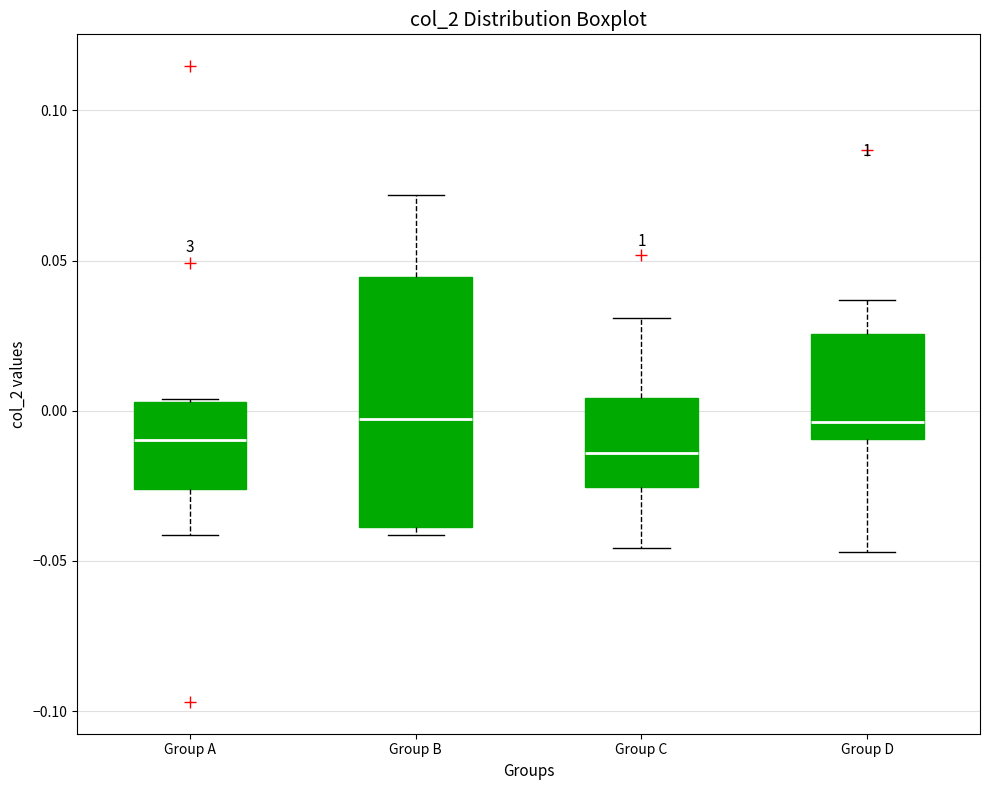

Where does the median line of the box for Group D sit on the y-axis? The values are not printed on the chart, so give them approximately, as read against the axis.

-0.005